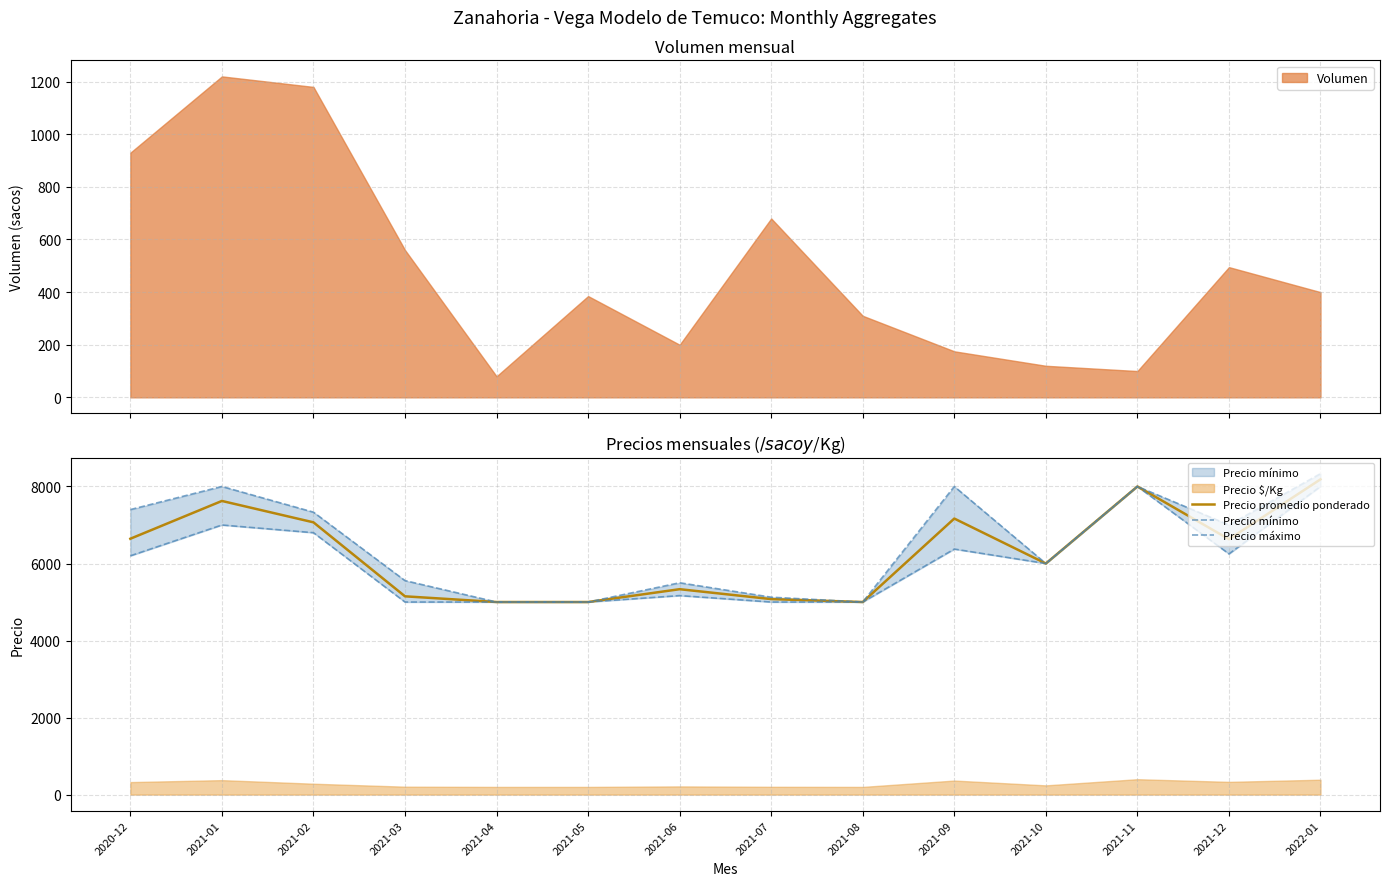

True or false: Precio mínimo and Precio promedio ponderado cross at least once.

False